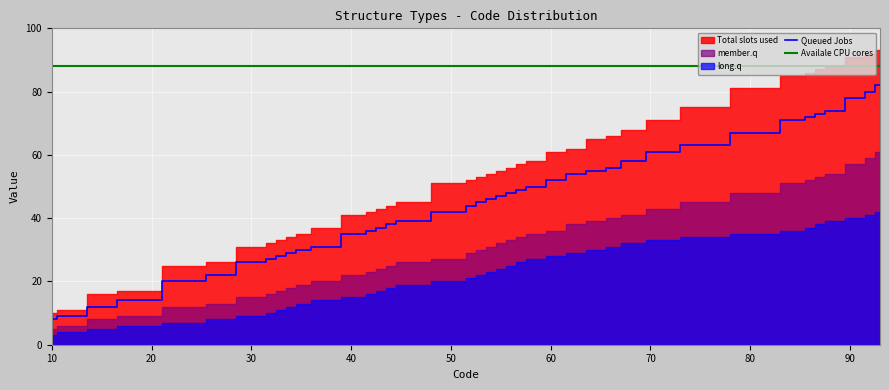

What is the highest value of the Queued Jobs series?

82